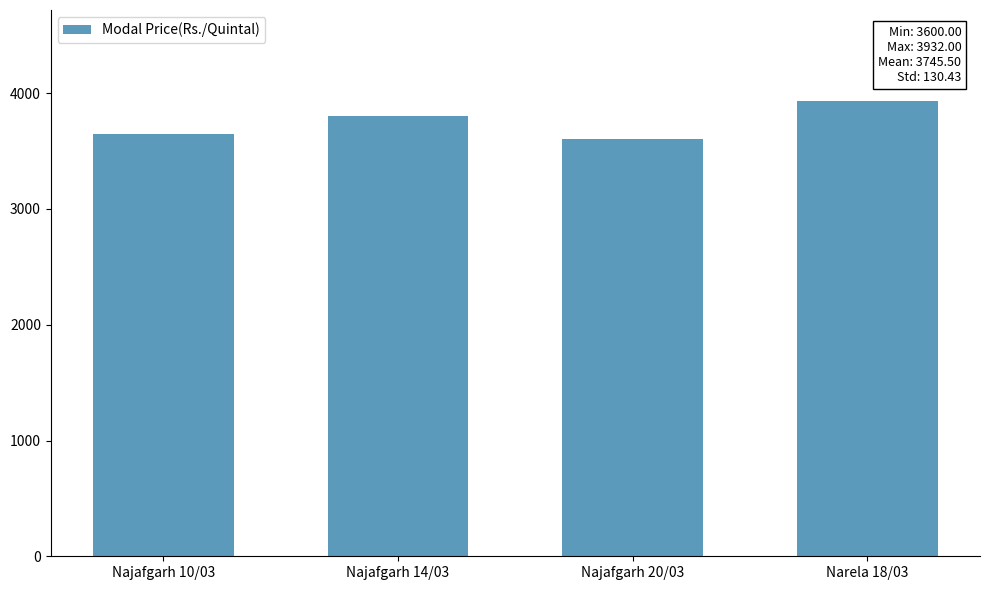

Is it true that the value at Najafgarh 10/03 is 3650?

True